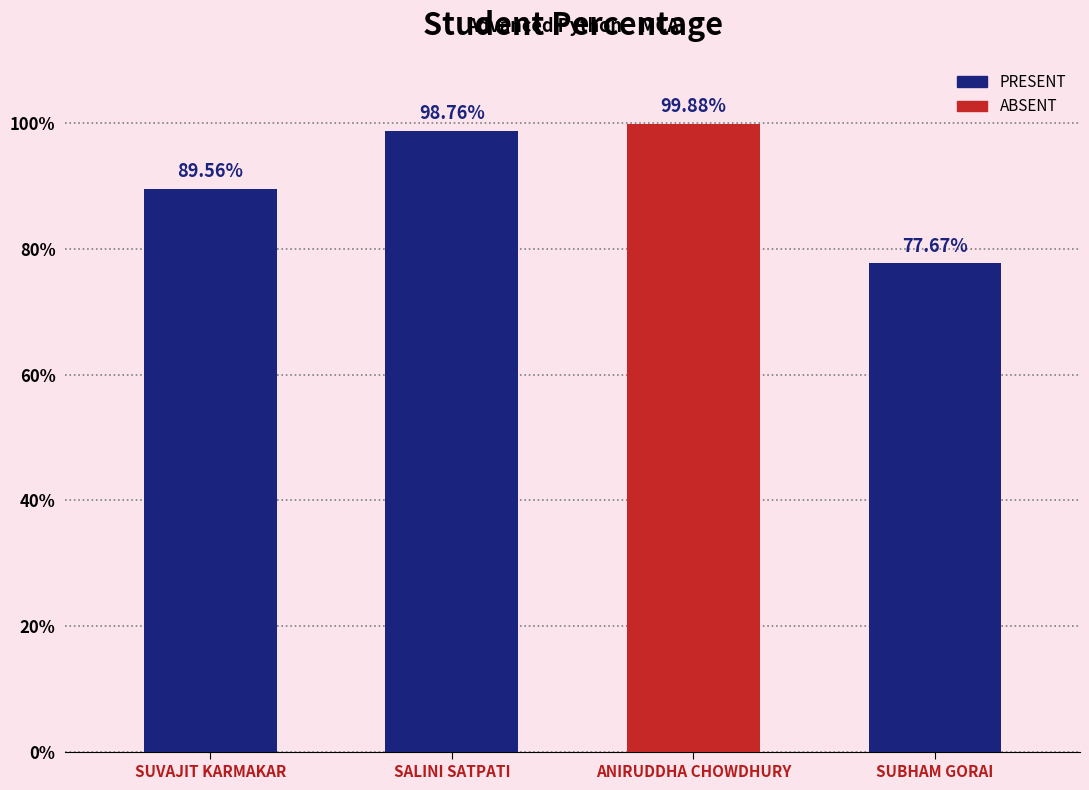

Rank the categories by value from highest to lowest.

ANIRUDDHA CHOWDHURY, SALINI SATPATI, SUVAJIT KARMAKAR, SUBHAM GORAI